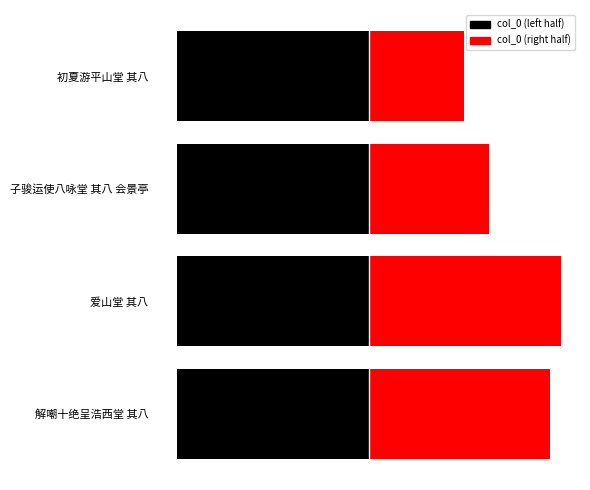

Are the bars horizontal?

Yes